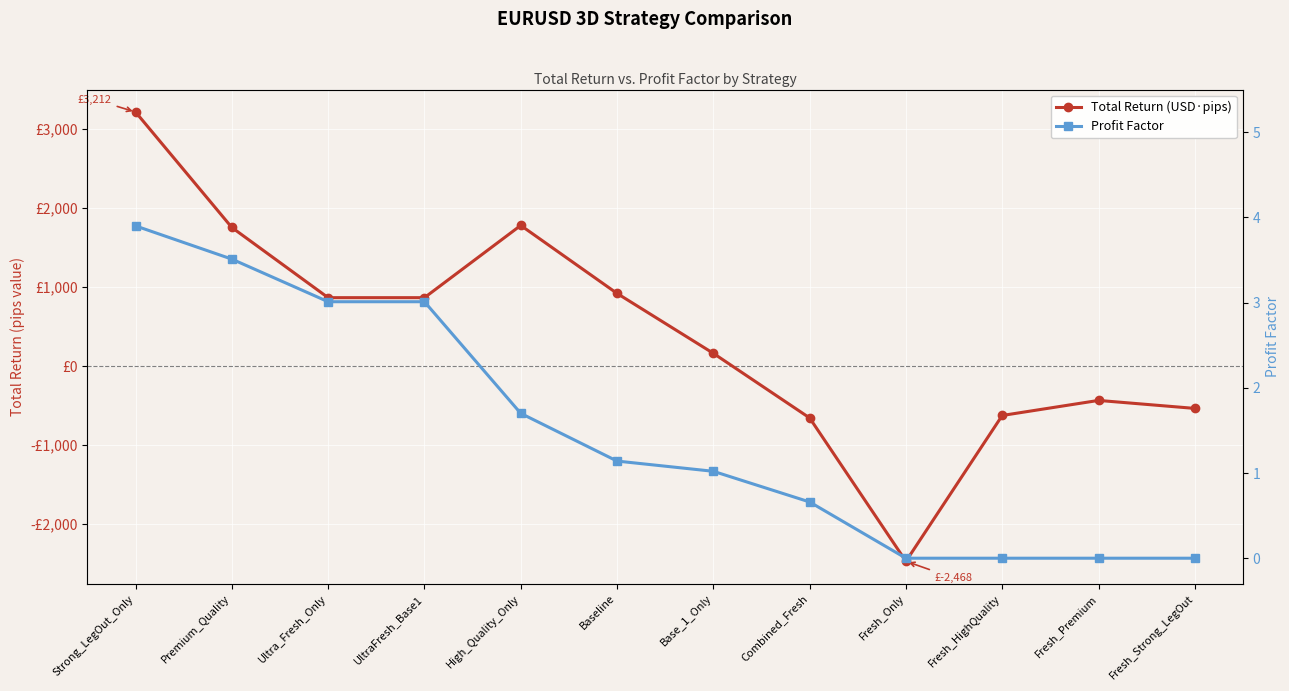

What is the total value across all series at Fresh_Premium?

-434.0